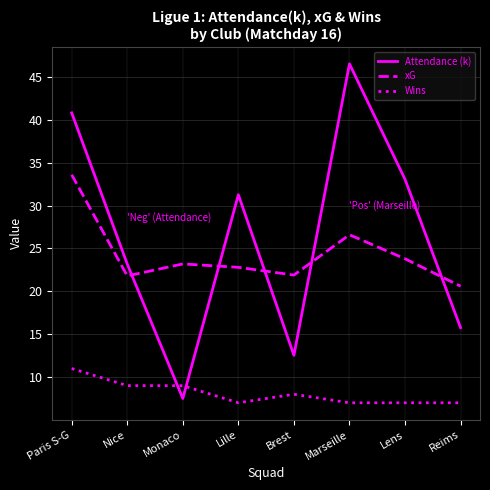

What position from the left is Brest?

5